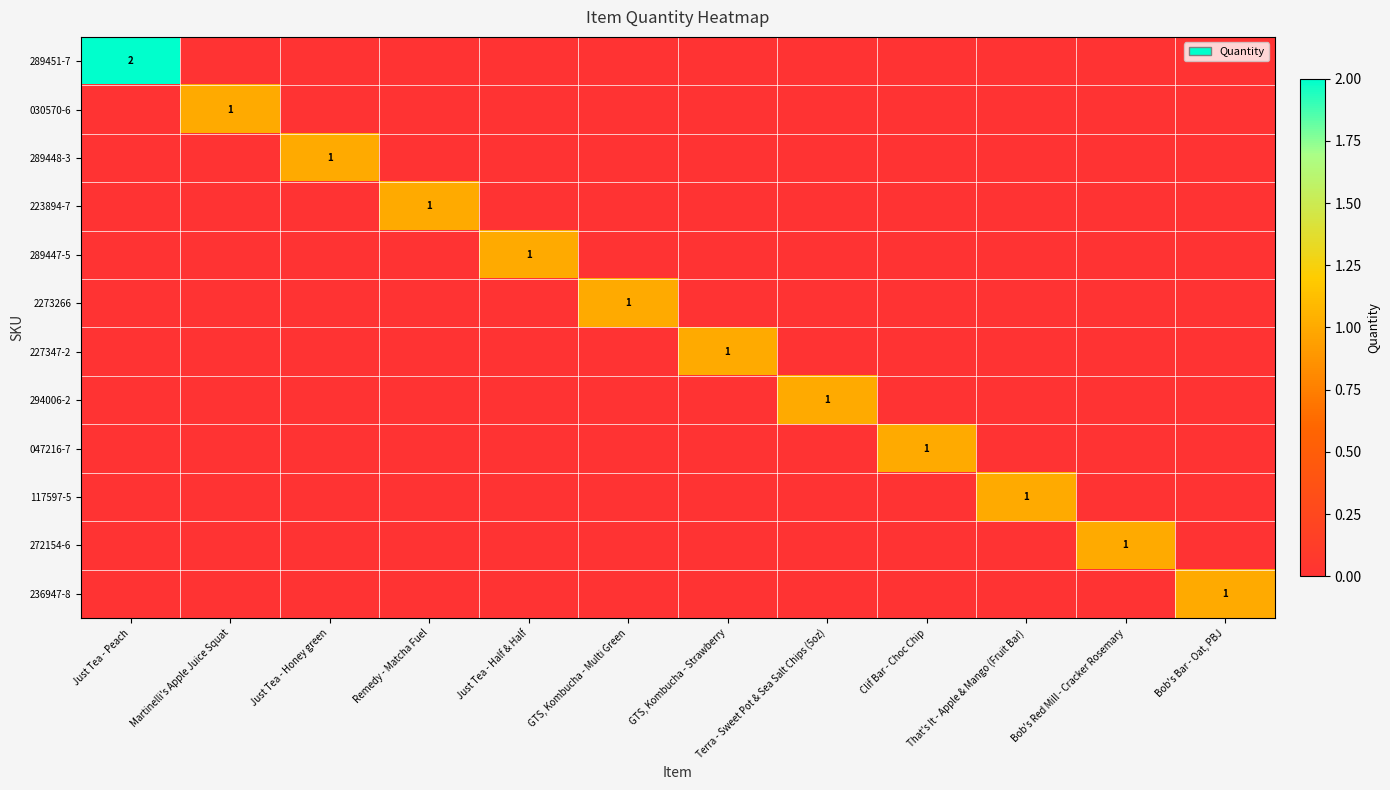

At which category is the sum across all series the highest?

Just Tea - Peach